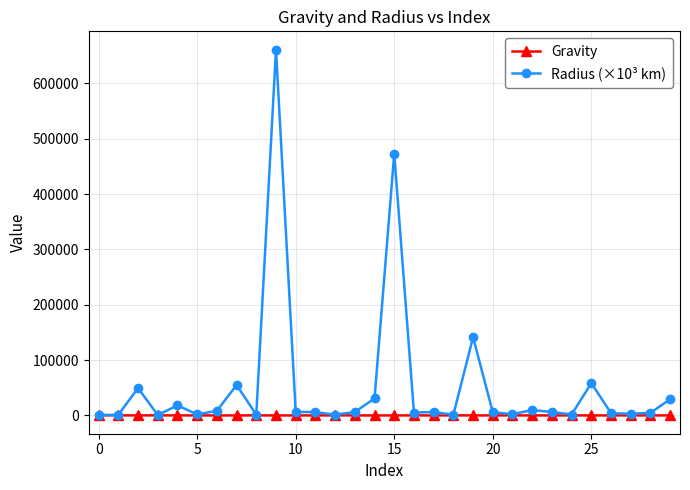

Which series has the largest total across all categories?

Radius (×10³ km)